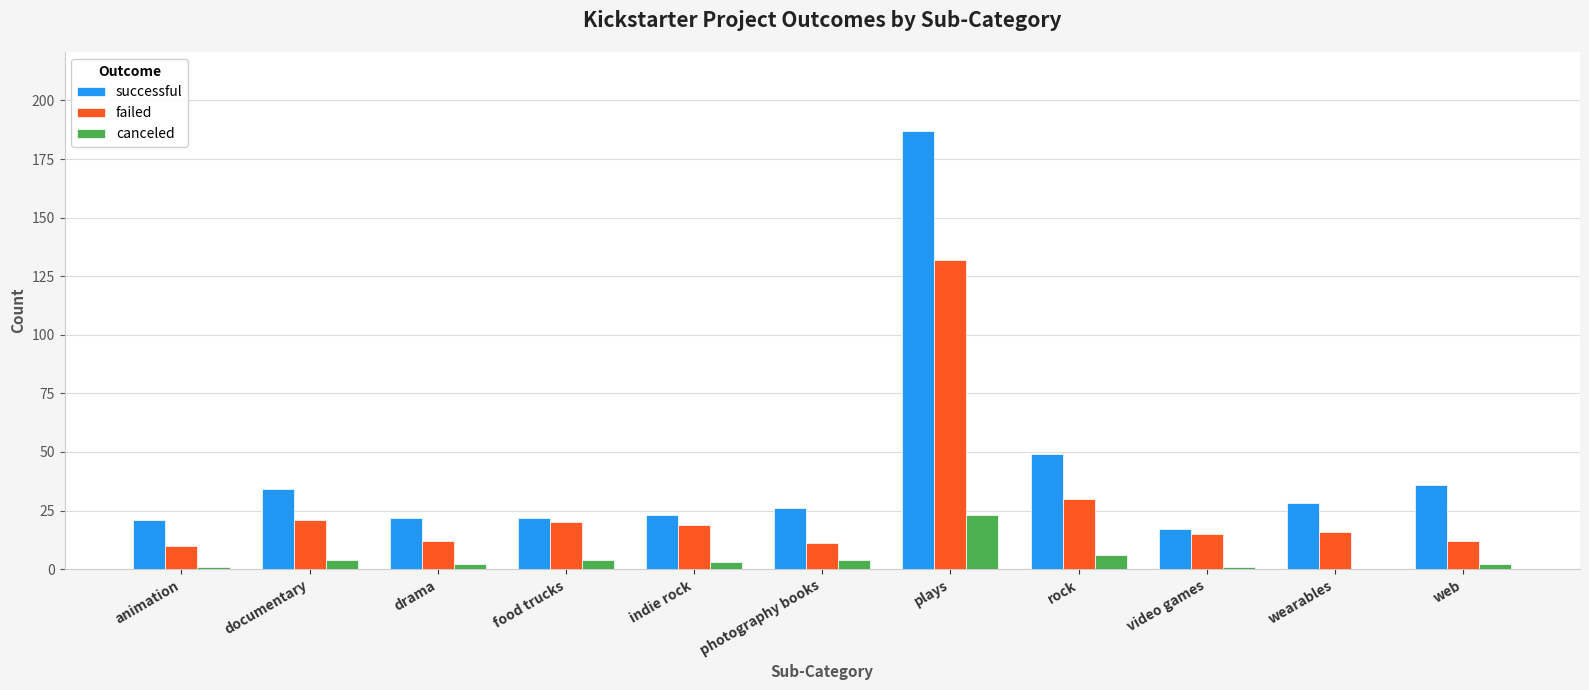

Reading left to right, transcribe all the data shown in this chart.

successful: animation=21	documentary=34	drama=22	food trucks=22	indie rock=23	photography books=26	plays=187	rock=49	video games=17	wearables=28	web=36
failed: animation=10	documentary=21	drama=12	food trucks=20	indie rock=19	photography books=11	plays=132	rock=30	video games=15	wearables=16	web=12
canceled: animation=1	documentary=4	drama=2	food trucks=4	indie rock=3	photography books=4	plays=23	rock=6	video games=1	wearables=0	web=2